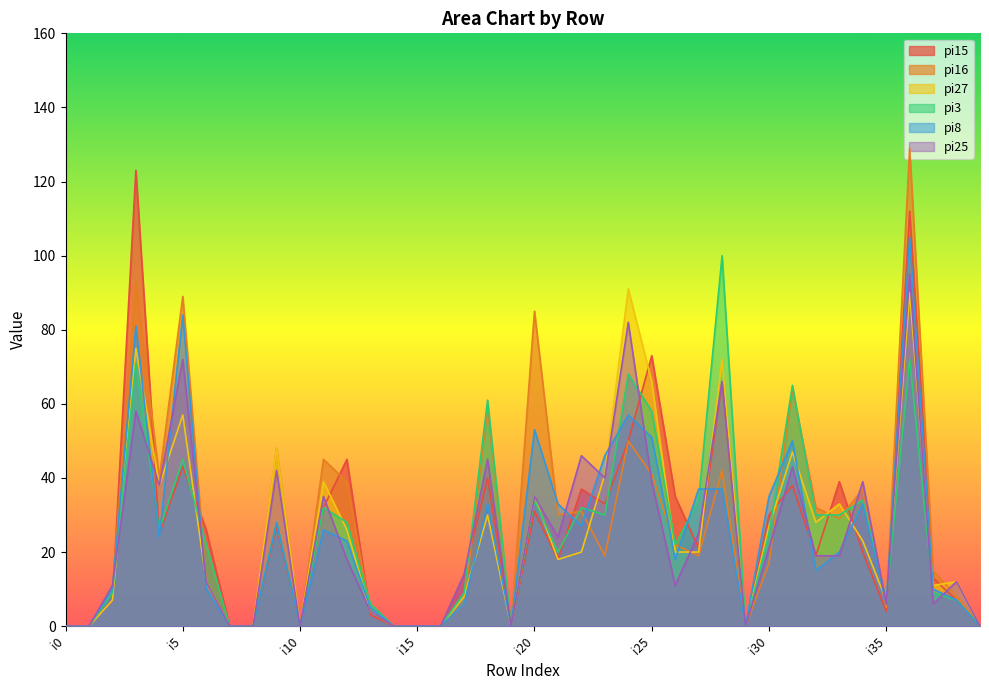

What is the approximate value of pi15 at i24?

50